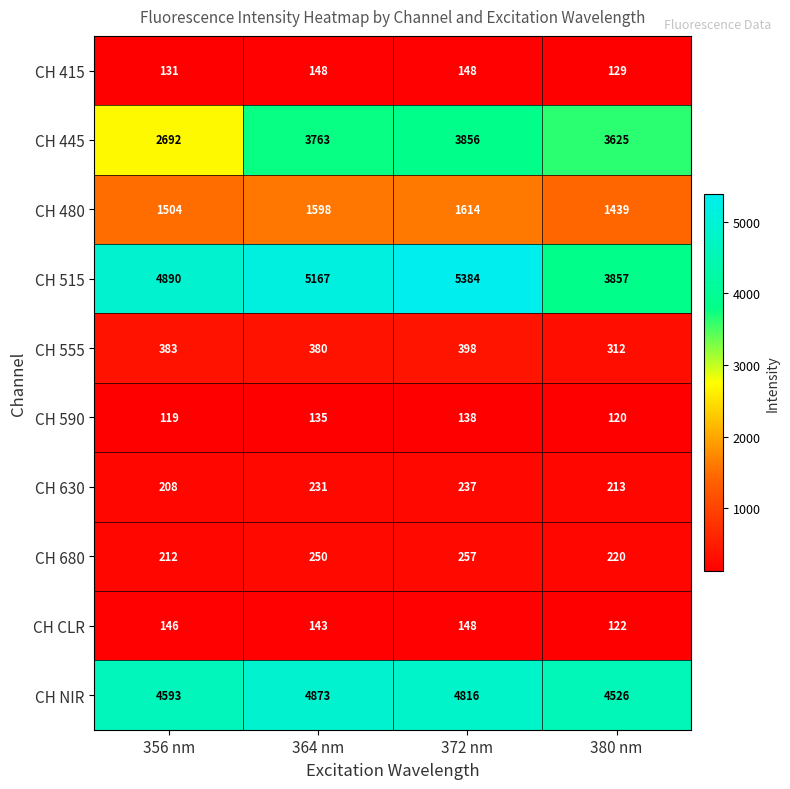

How many CH 415 values are between 131 and 148?

3